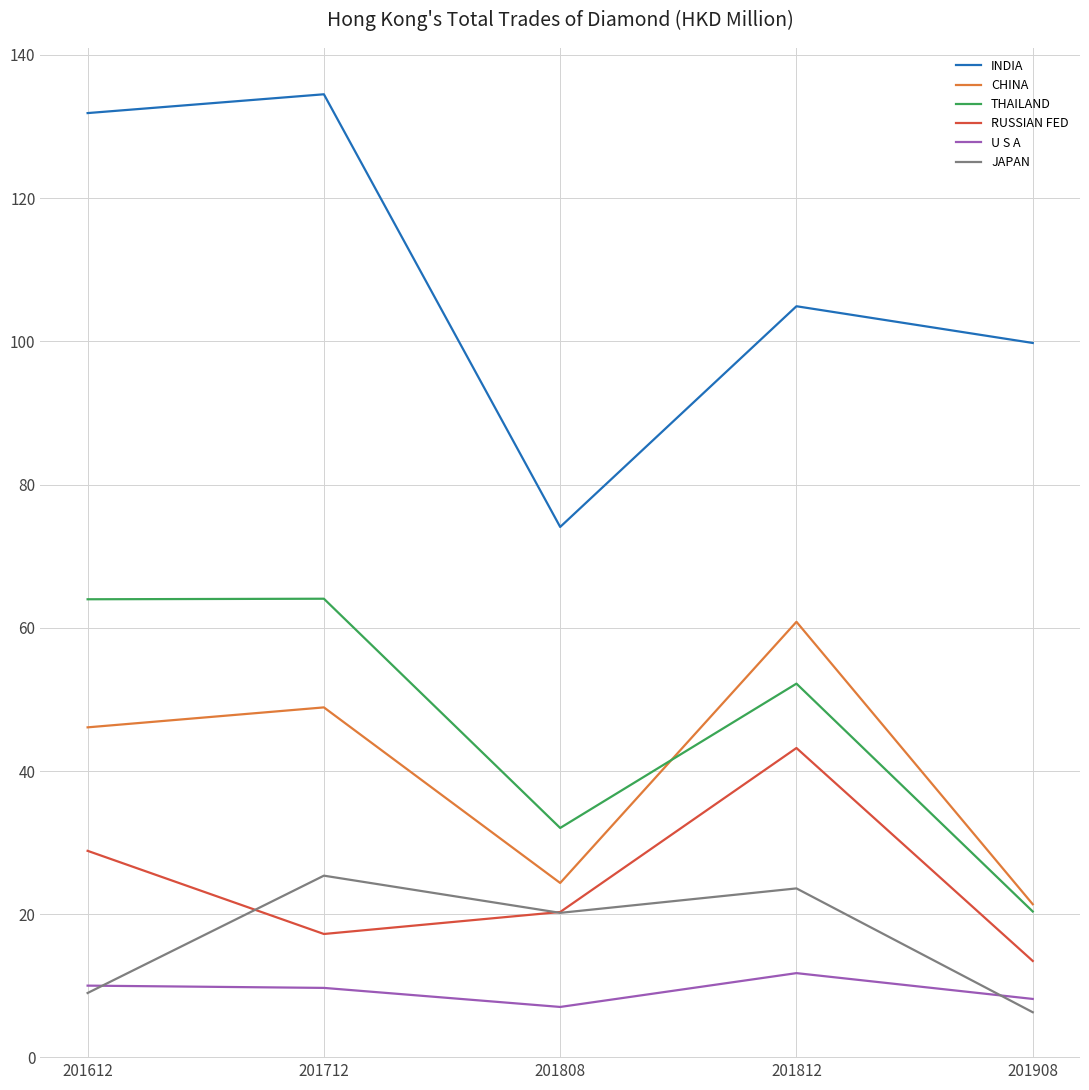

What is the average value of the CHINA series?

40.3